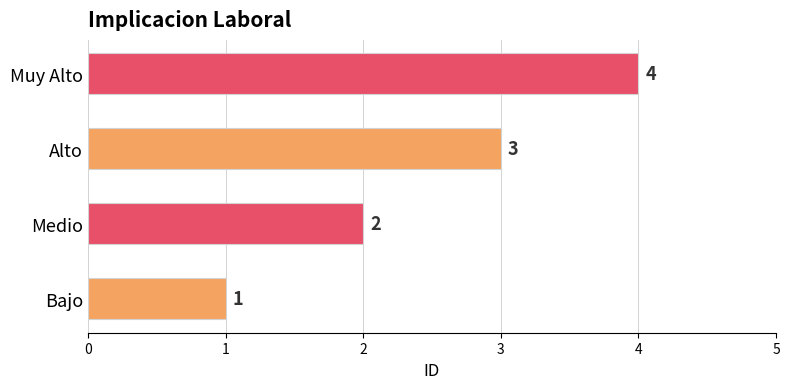

How many data points does each series have?

4